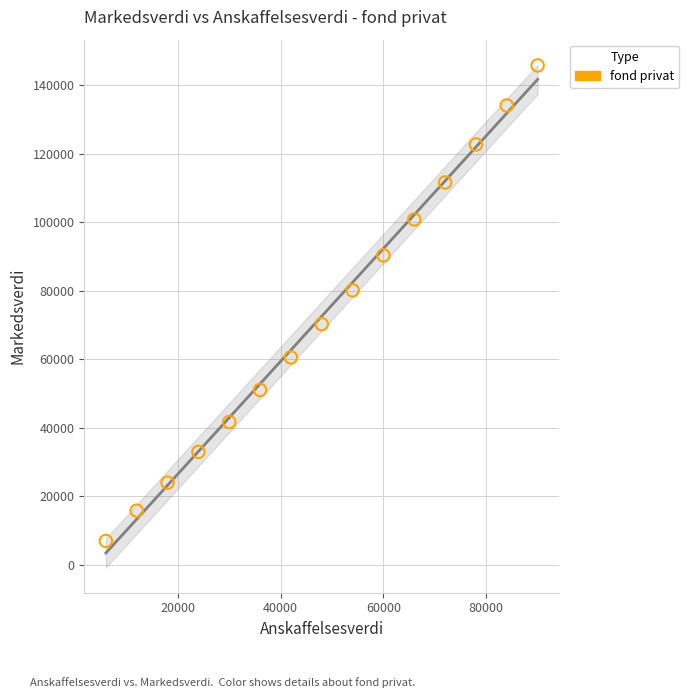

What is the range of X values (max minus min)?

84000